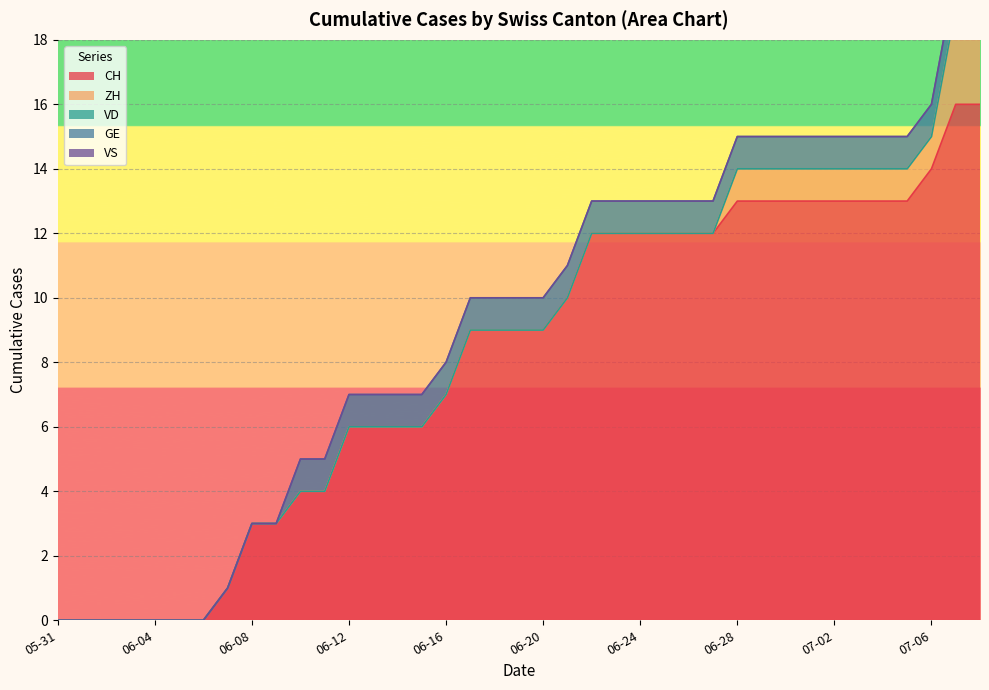

Rank the categories by CH value from highest to lowest.

2020-07-07, 2020-07-08, 2020-07-06, 2020-06-28, 2020-06-29, 2020-06-30, 2020-07-01, 2020-07-02, 2020-07-03, 2020-07-04, 2020-07-05, 2020-06-22, 2020-06-23, 2020-06-24, 2020-06-25, 2020-06-26, 2020-06-27, 2020-06-21, 2020-06-17, 2020-06-18, 2020-06-19, 2020-06-20, 2020-06-16, 2020-06-12, 2020-06-13, 2020-06-14, 2020-06-15, 2020-06-10, 2020-06-11, 2020-06-08, 2020-06-09, 2020-06-07, 2020-05-31, 2020-06-01, 2020-06-02, 2020-06-03, 2020-06-04, 2020-06-05, 2020-06-06